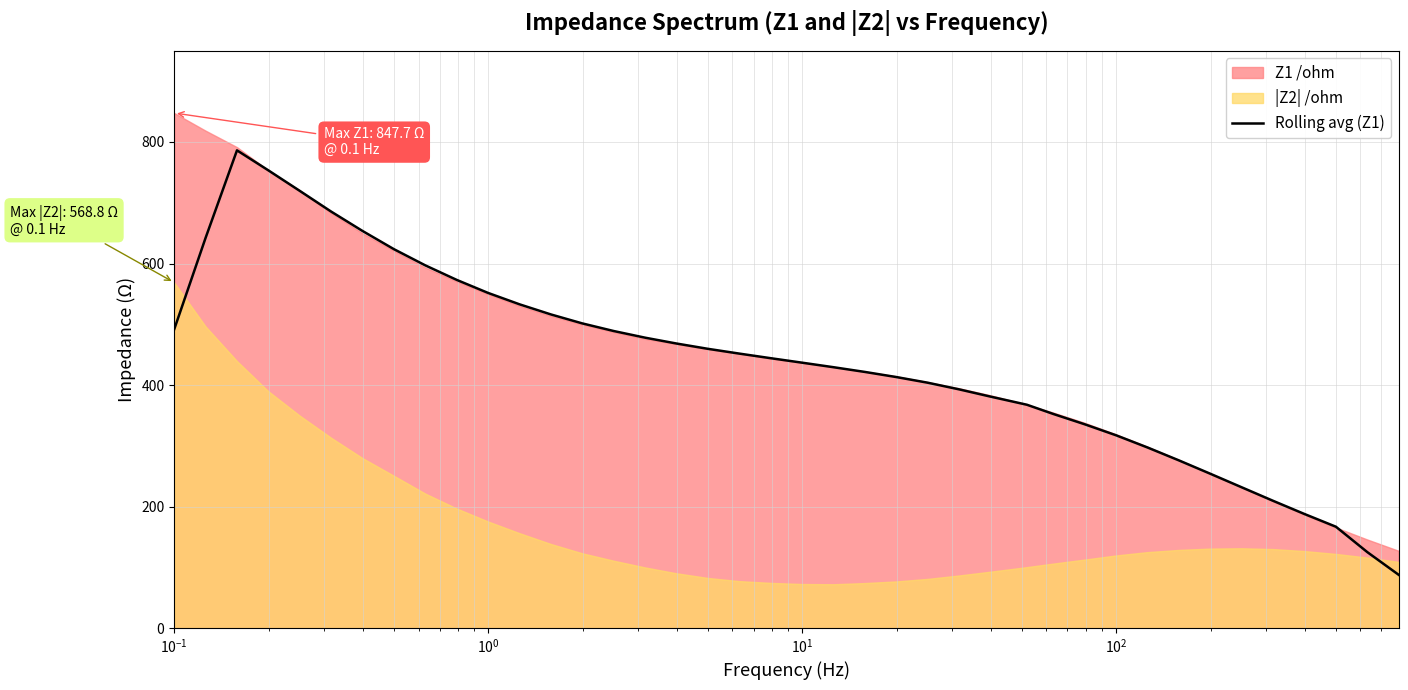

How many points are higher than both their immediate neighbors (excluding endpoints)?

1